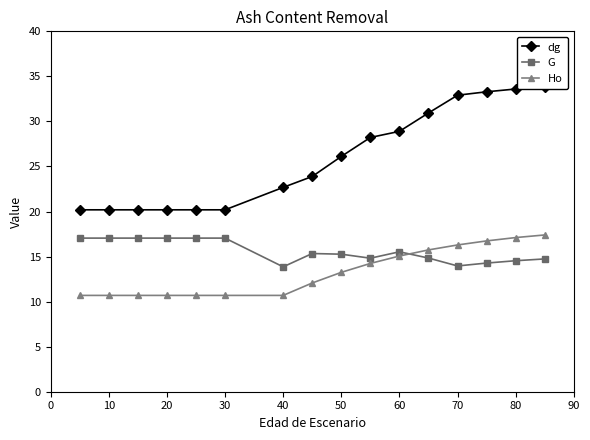

Reading left to right, extract all data points from this chart.

dg: 20.2	20.2	20.2	20.2	20.2	20.2	22.7	23.9	26.1	28.2	28.9	30.9	32.9	33.3	33.6	33.8
G: 17.1	17.1	17.1	17.1	17.1	17.1	13.9	15.3	15.3	14.8	15.5	14.8	14.0	14.3	14.5	14.7
Ho: 10.7	10.7	10.7	10.7	10.7	10.7	10.7	12.1	13.2	14.2	15.1	15.7	16.3	16.7	17.1	17.4